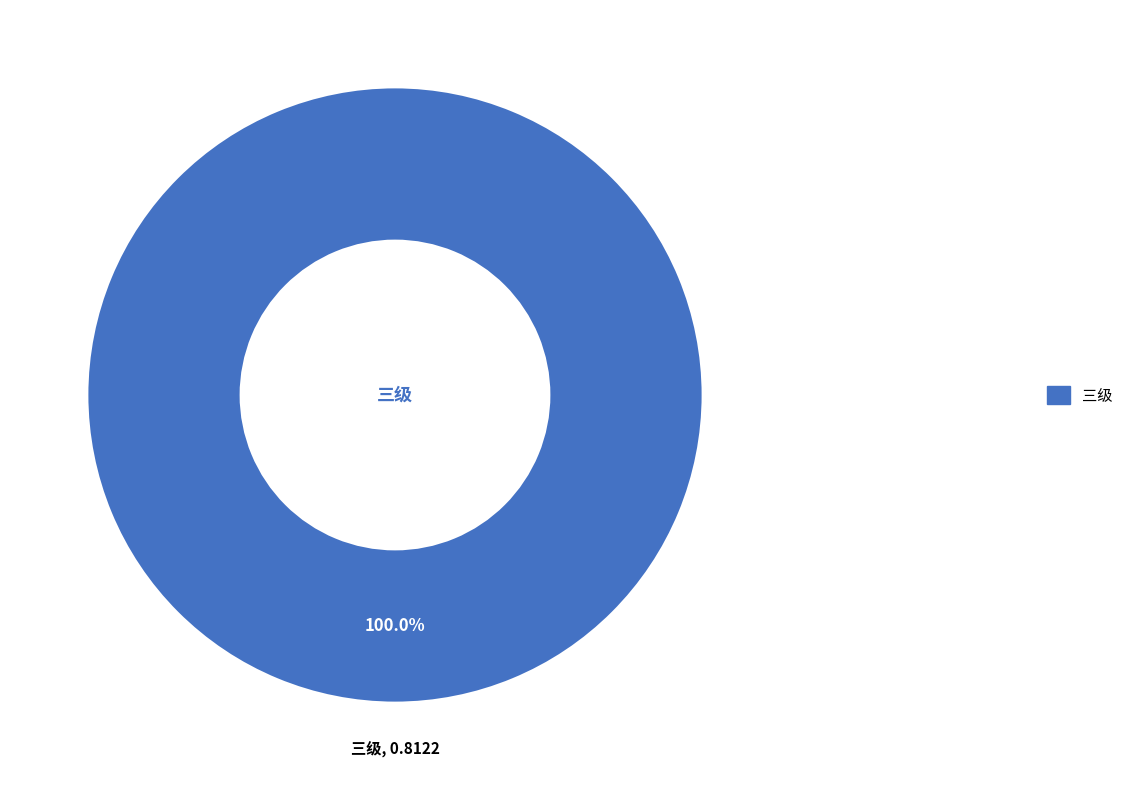

Is there a majority slice in this chart?

Yes